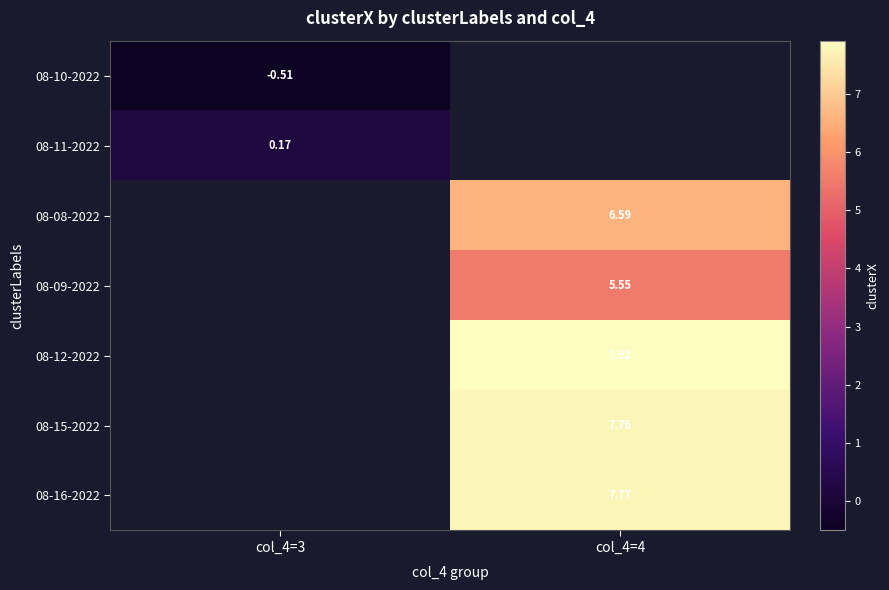

Which category has the lowest value in the 08-10-2022 series?

col_4=3